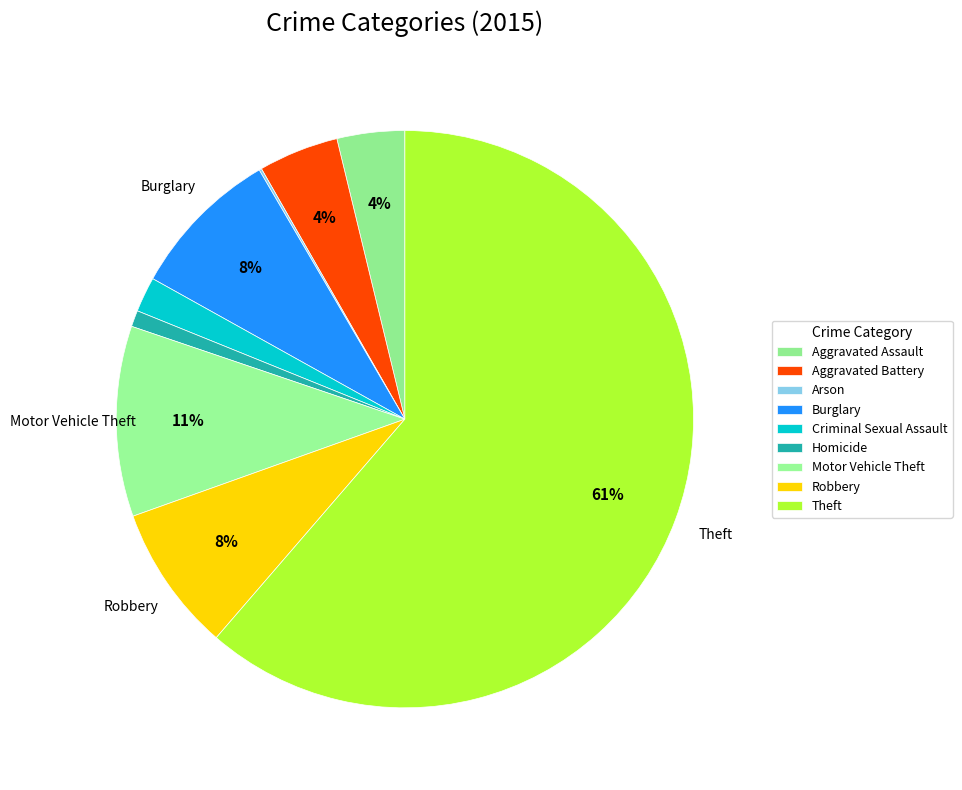

How much of the chart is everything except Aggravated Assault?

96.2%